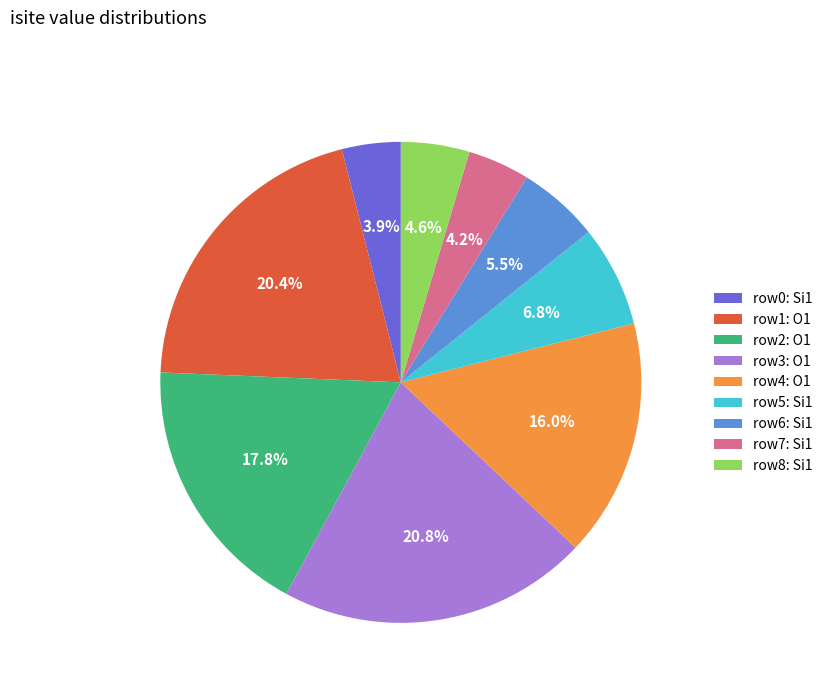

To the nearest percent, what is the average slice percentage?

11%